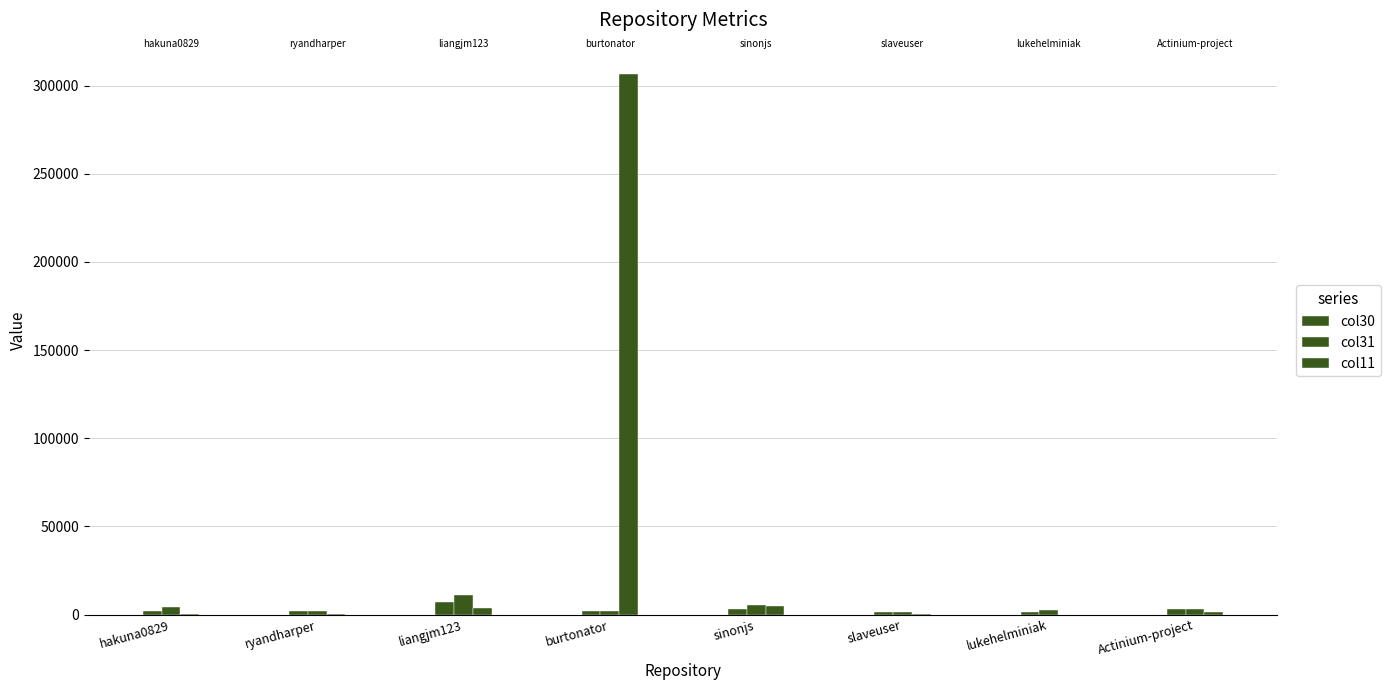

What value does the col31 series have at sinonjs?

5332.7